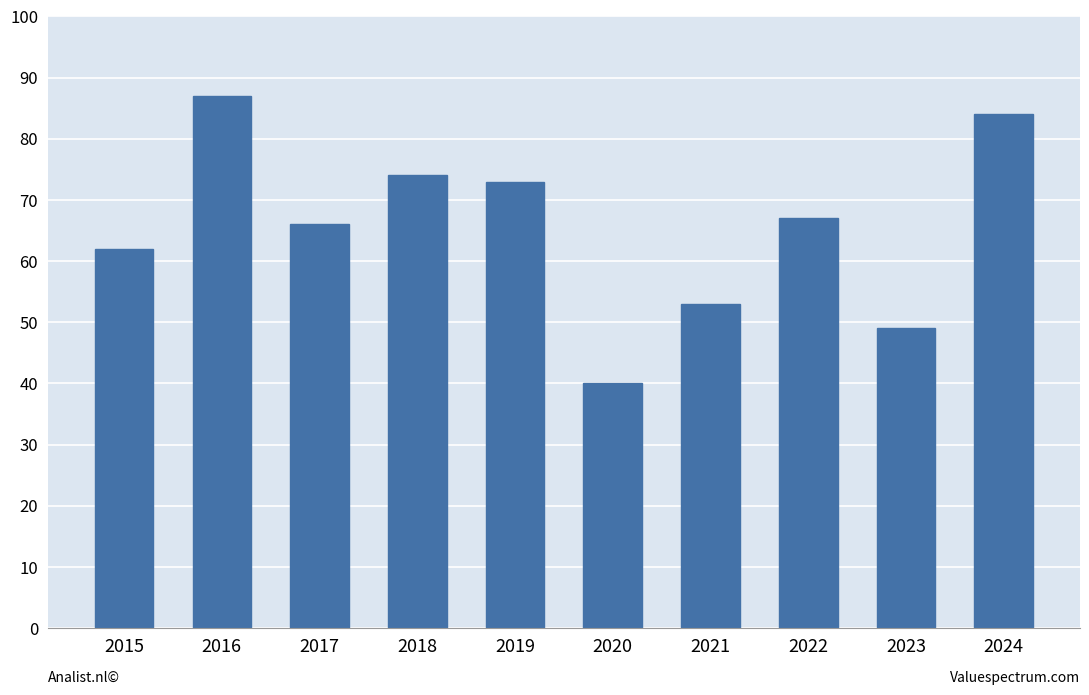

How many data points does each series have?

10